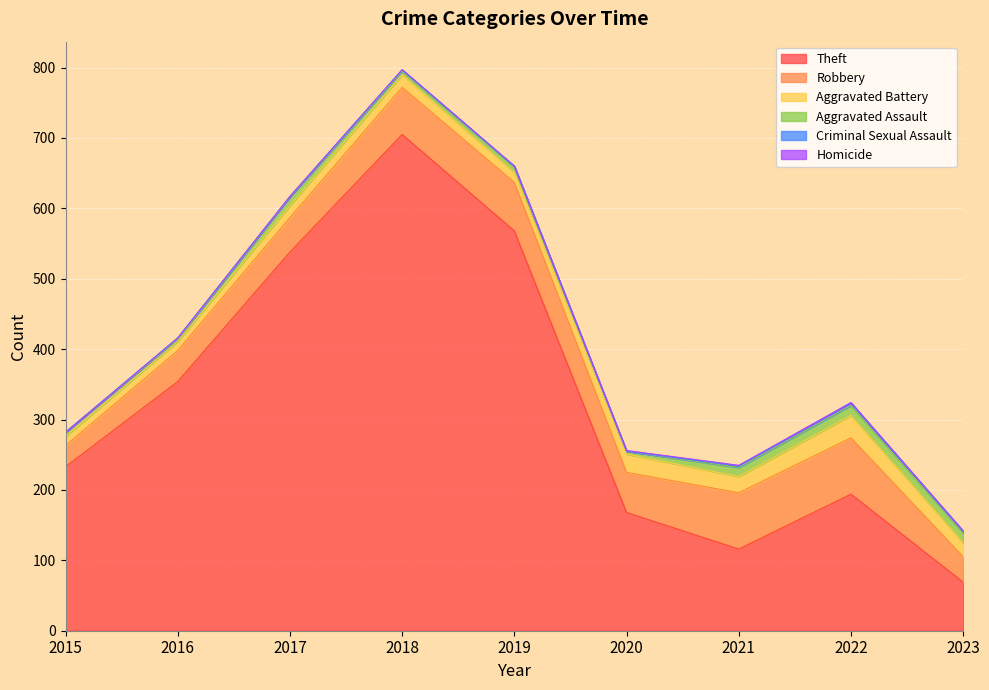

Between 2019 and 2020, which series saw the biggest shift?

Theft